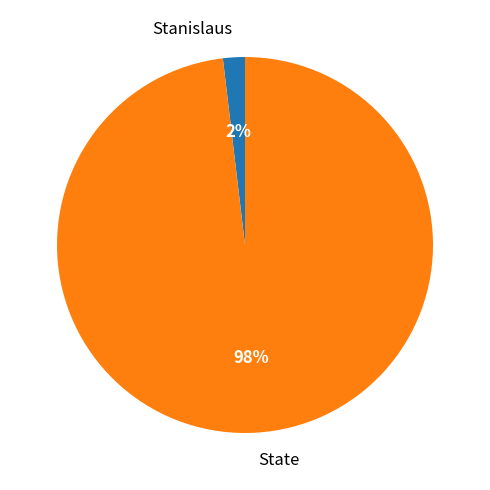

To the nearest percent, what portion does State represent?

98%